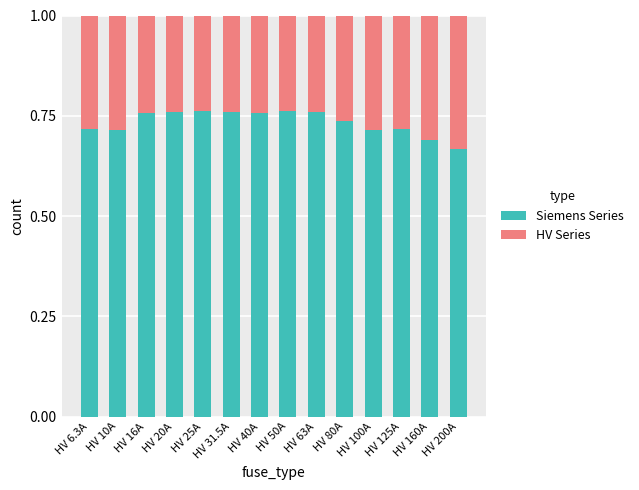

What is the total value across all series at HV 10A?

1.0